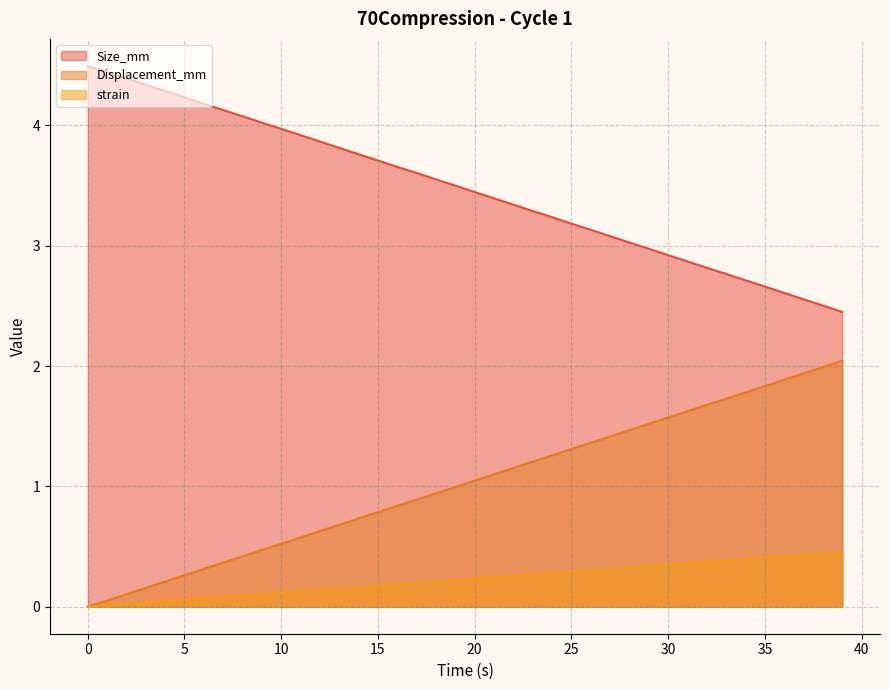

How many lines are shown in the chart?

3